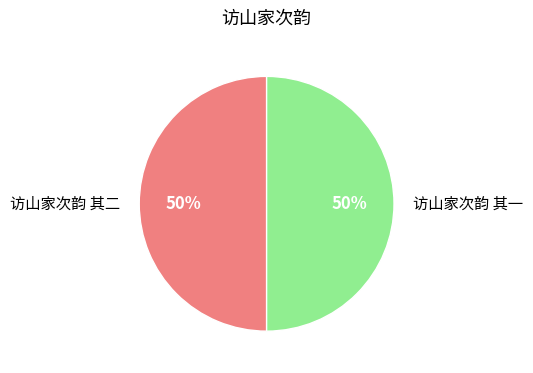

To the nearest percent, what is the average slice percentage?

50%